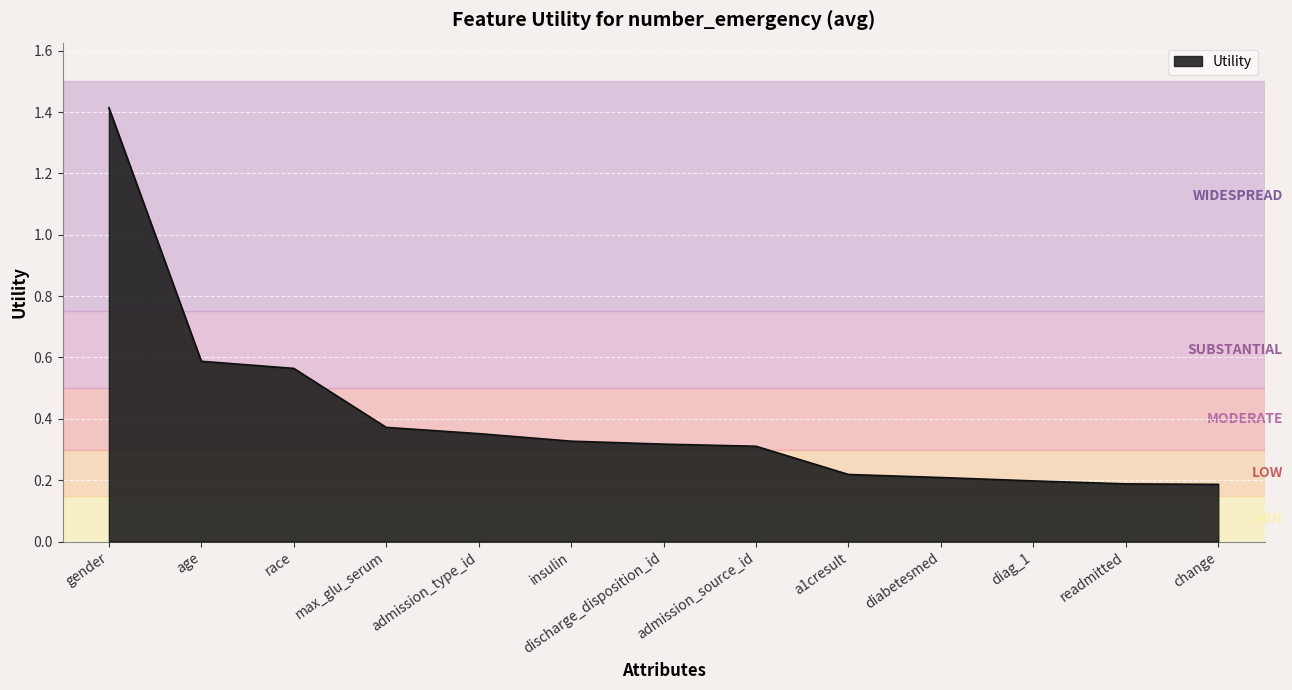

What is the greatest value displayed?

1.4